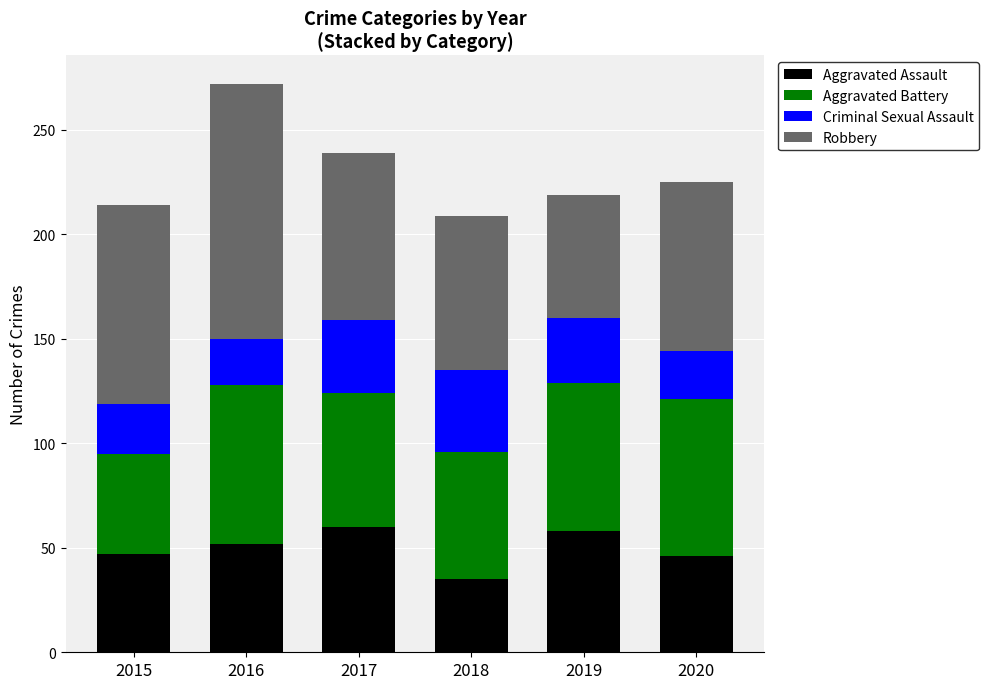

What is the average value of the Aggravated Assault series?

50